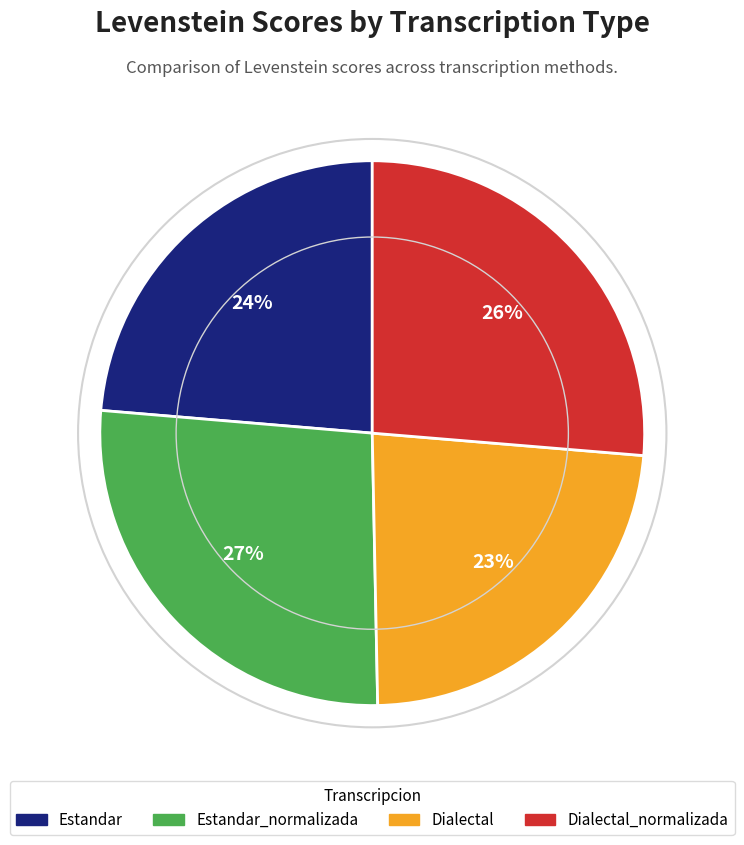

Does Dialectal_normalizada represent more than half of the total?

No